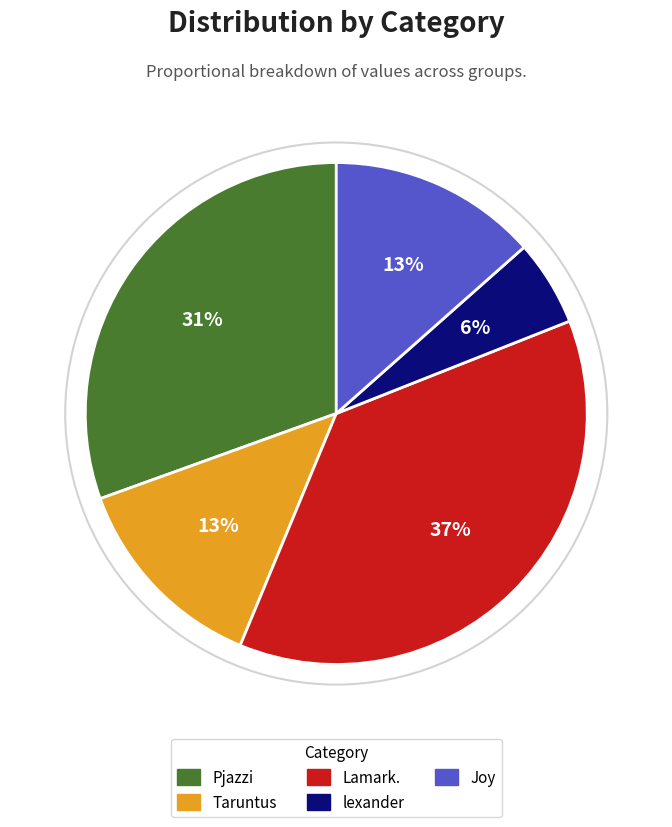

To the nearest percent, what is the difference between the lexander and Pjazzi slice percentages?

25%